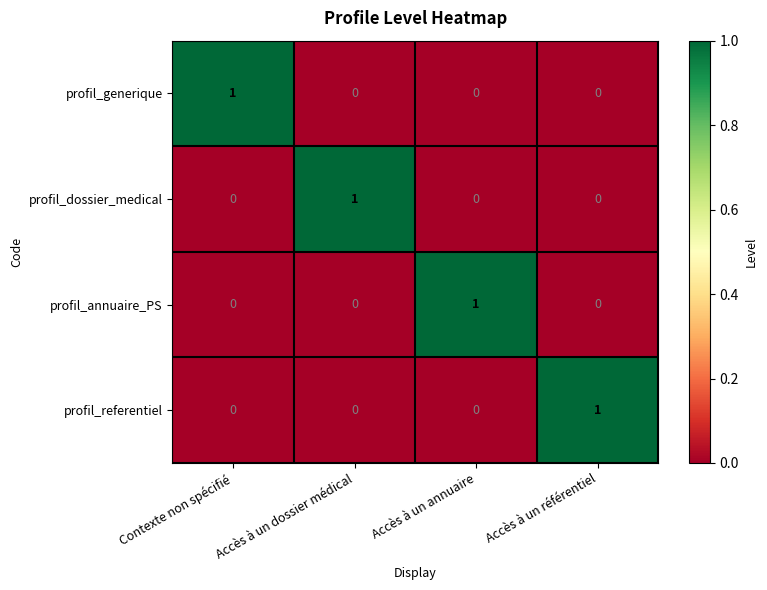

Which category has the highest value in the profil_dossier_medical series?

Accès à un dossier médical